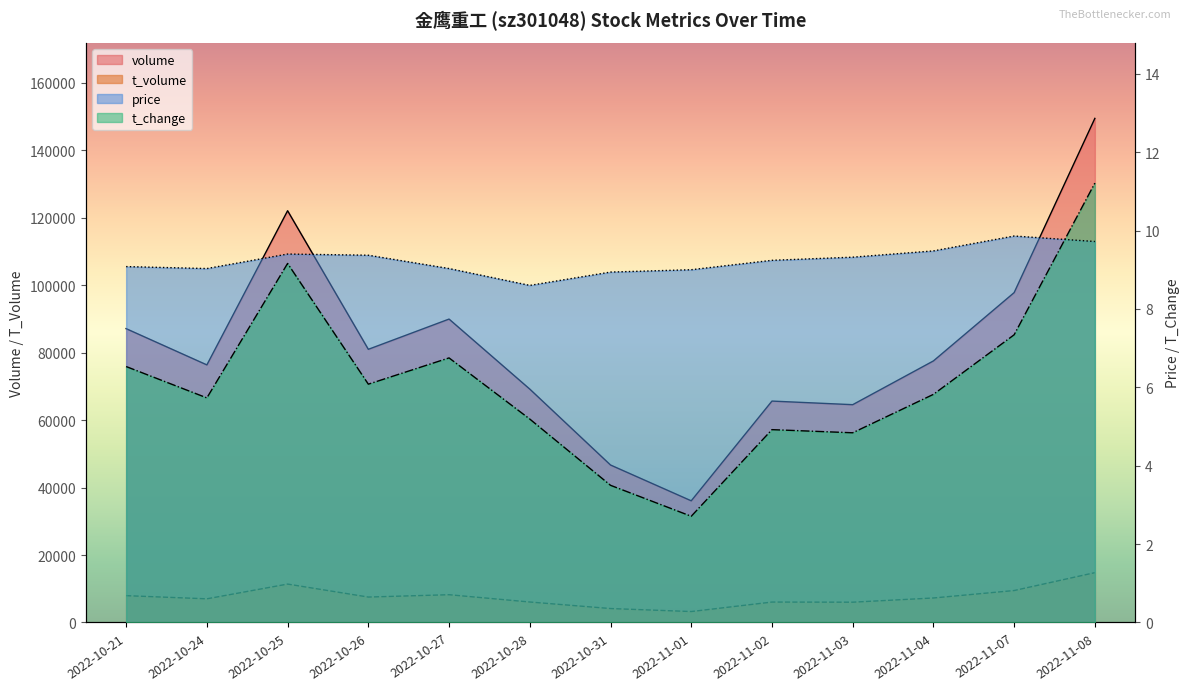

At which label is t_volume closest to 9012?

2022-11-07